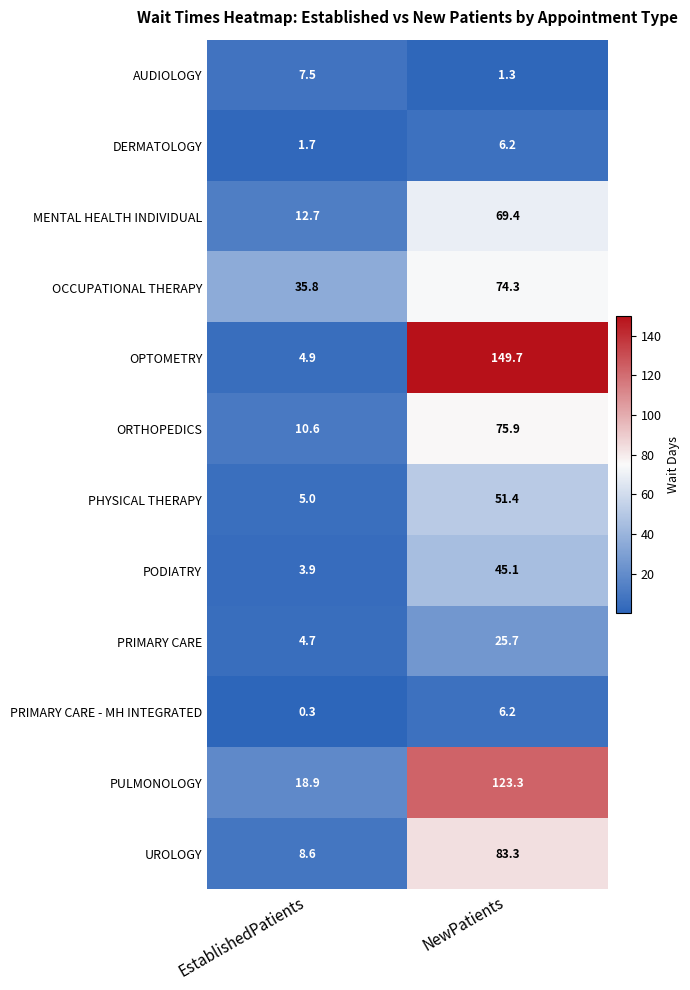

At which category is the sum across all series the highest?

NewPatients